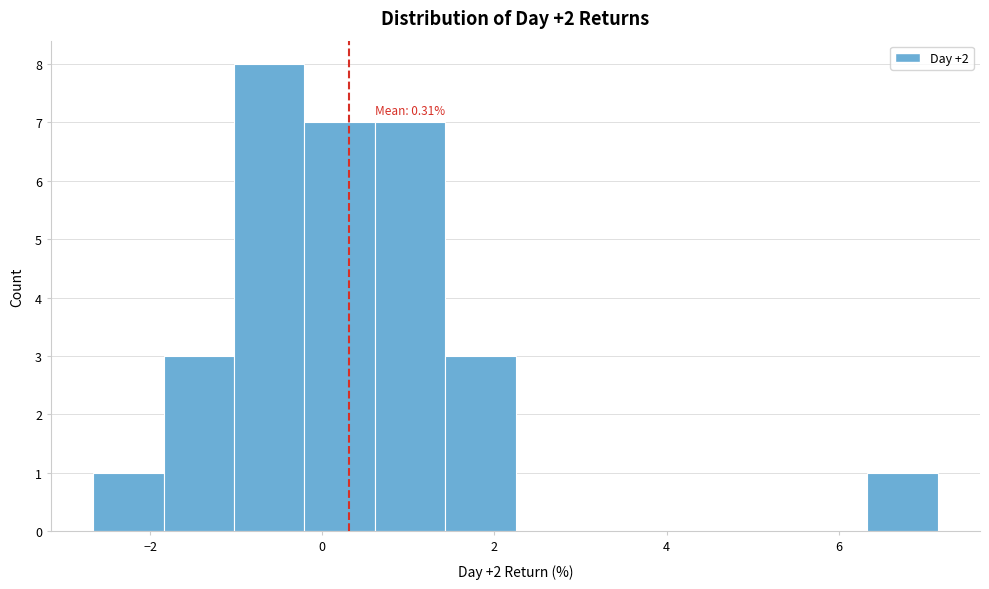

Over which range of the x-axis is the bar tallest?

-1.0 to -0.2